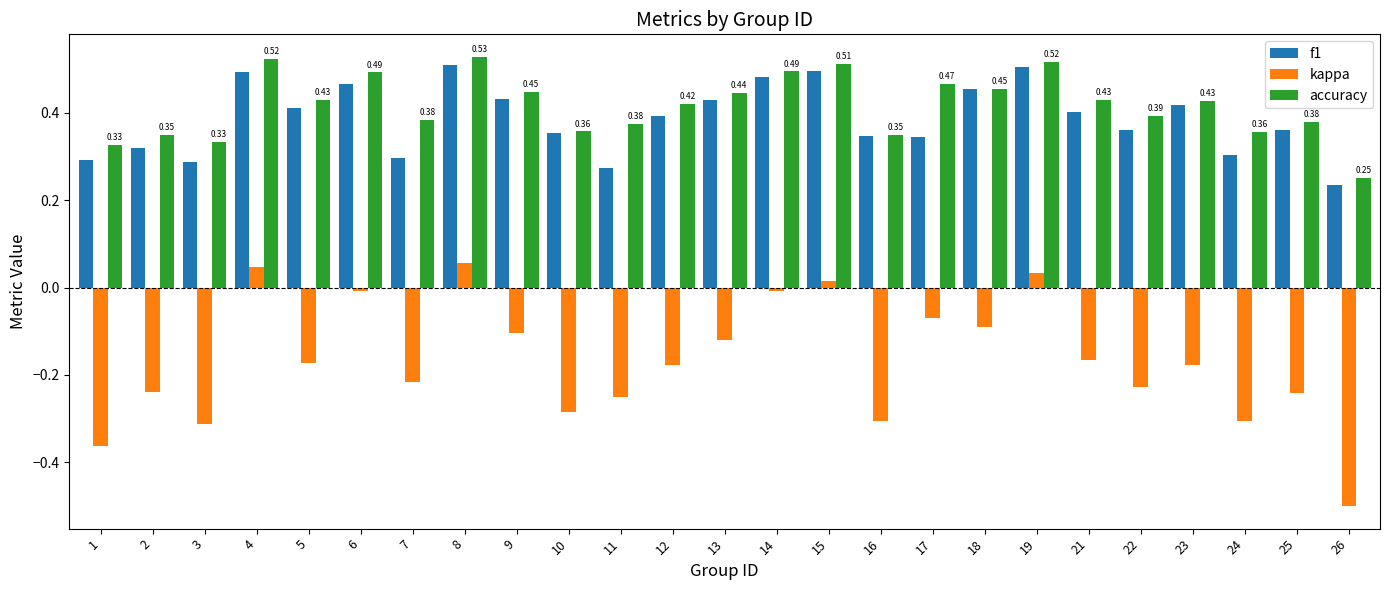

What is the difference between the highest and lowest values at 9?

0.6